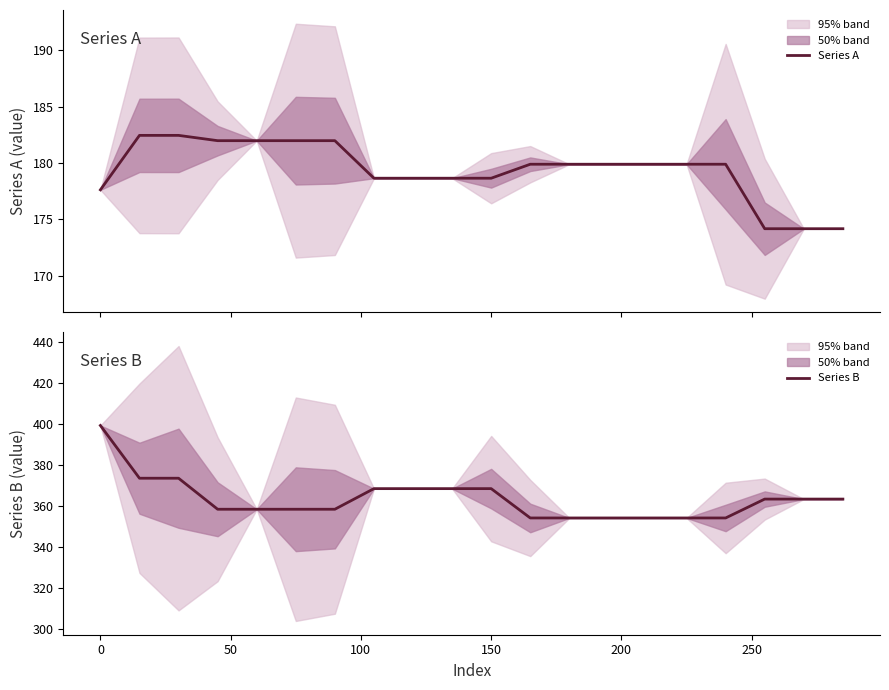

What is the maximum value for Series B?

399.3